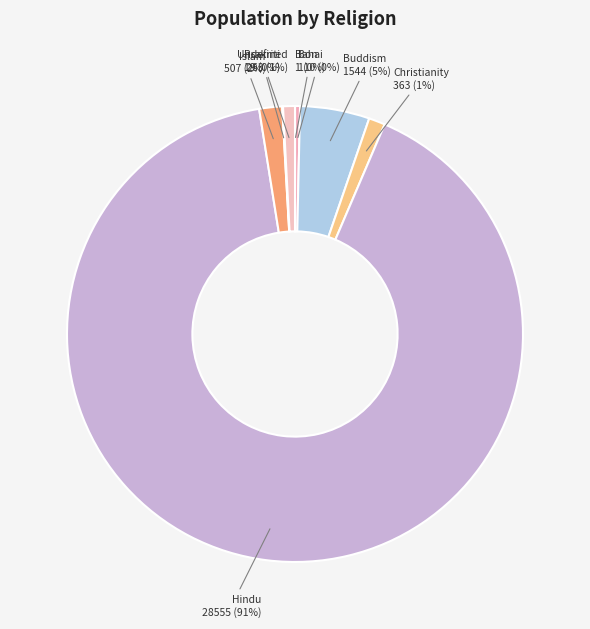

Which category has the biggest portion of the pie?

Hindu